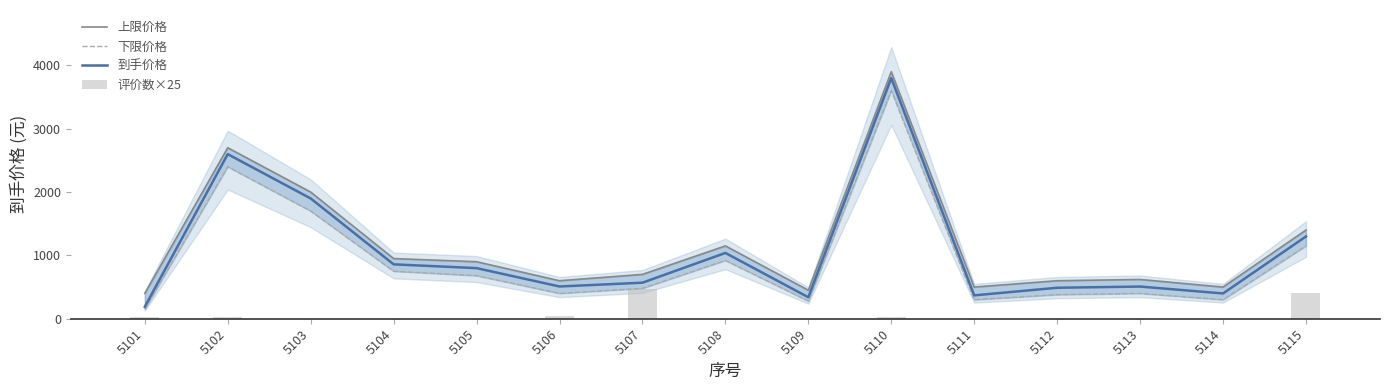

What is the highest value of the 到手价格 series?

3799